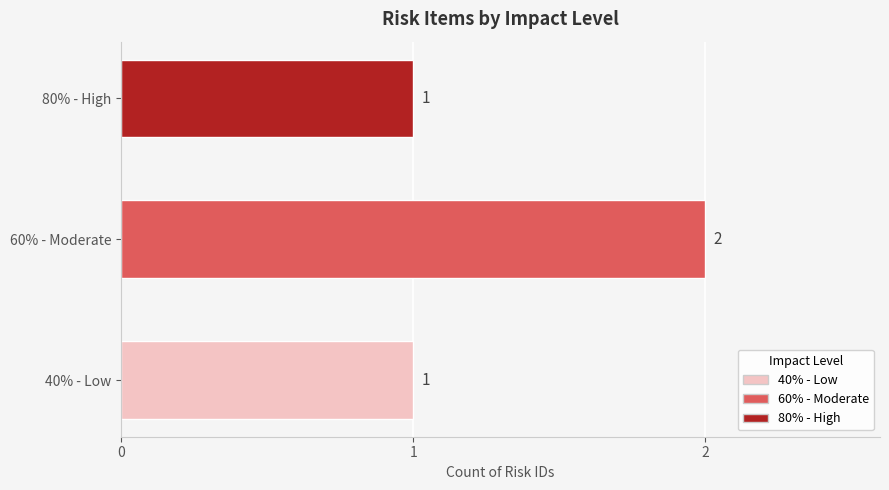

Is it true that the value at 60% - Moderate is 3?

False